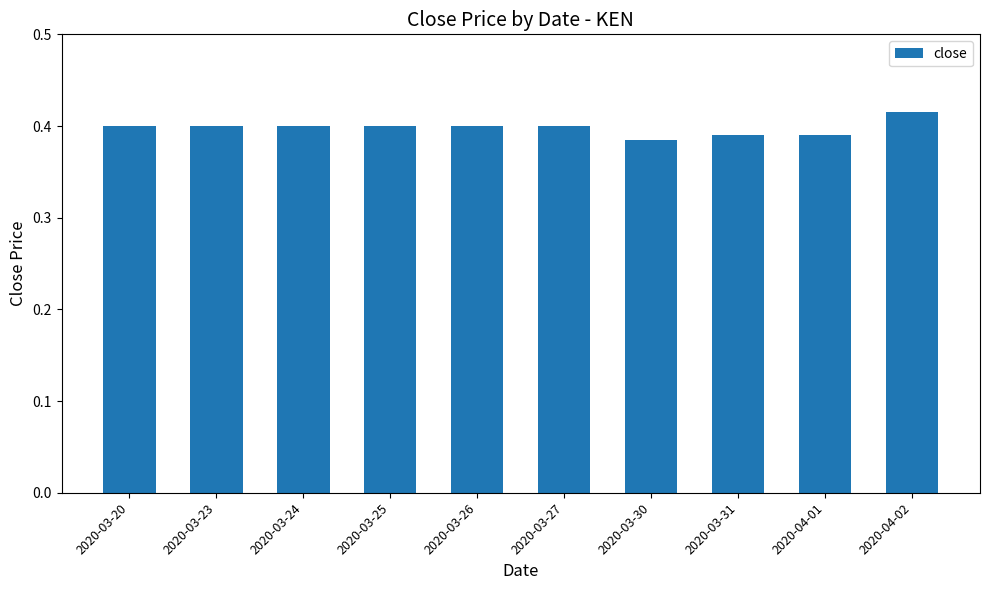

How many values are between 0 and 1?

10